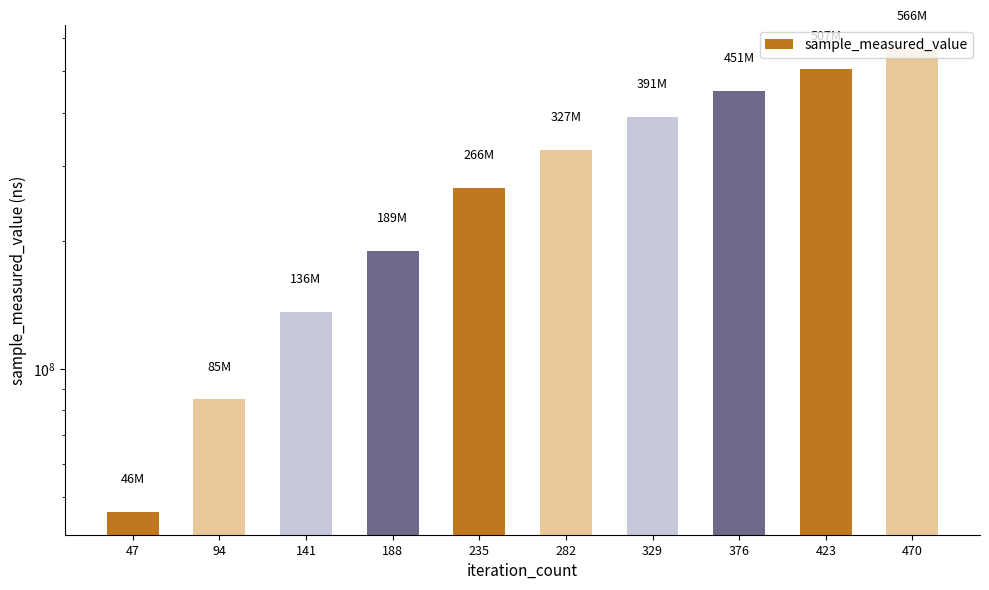

Rank the categories by value from highest to lowest.

470, 423, 376, 329, 282, 235, 188, 141, 94, 47